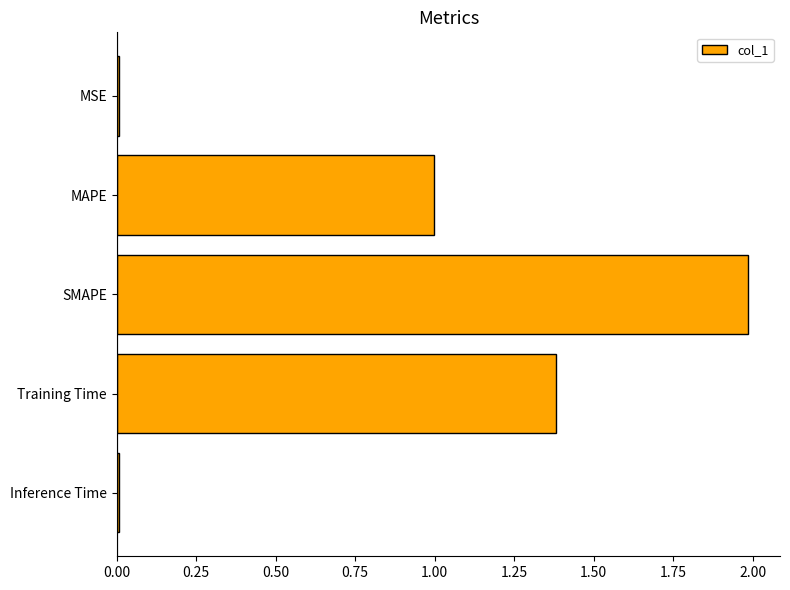

The value at SMAPE is 2.0. True or false?

True